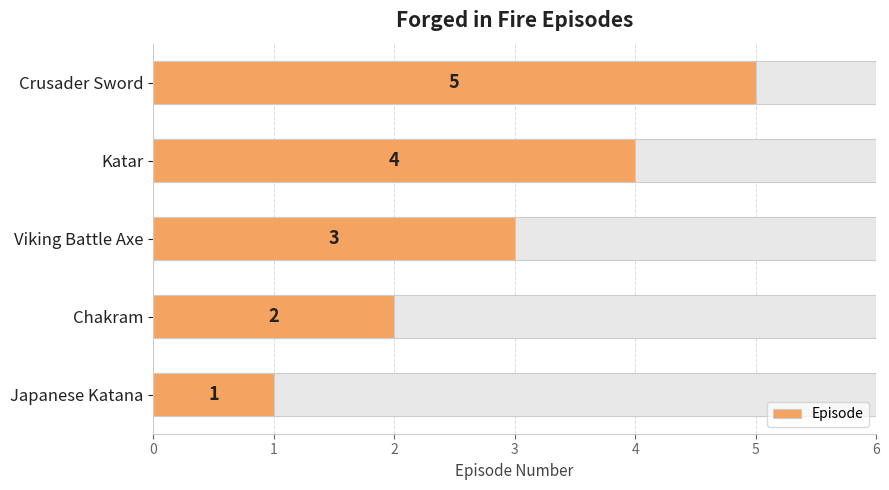

How many values are between 2 and 4?

3